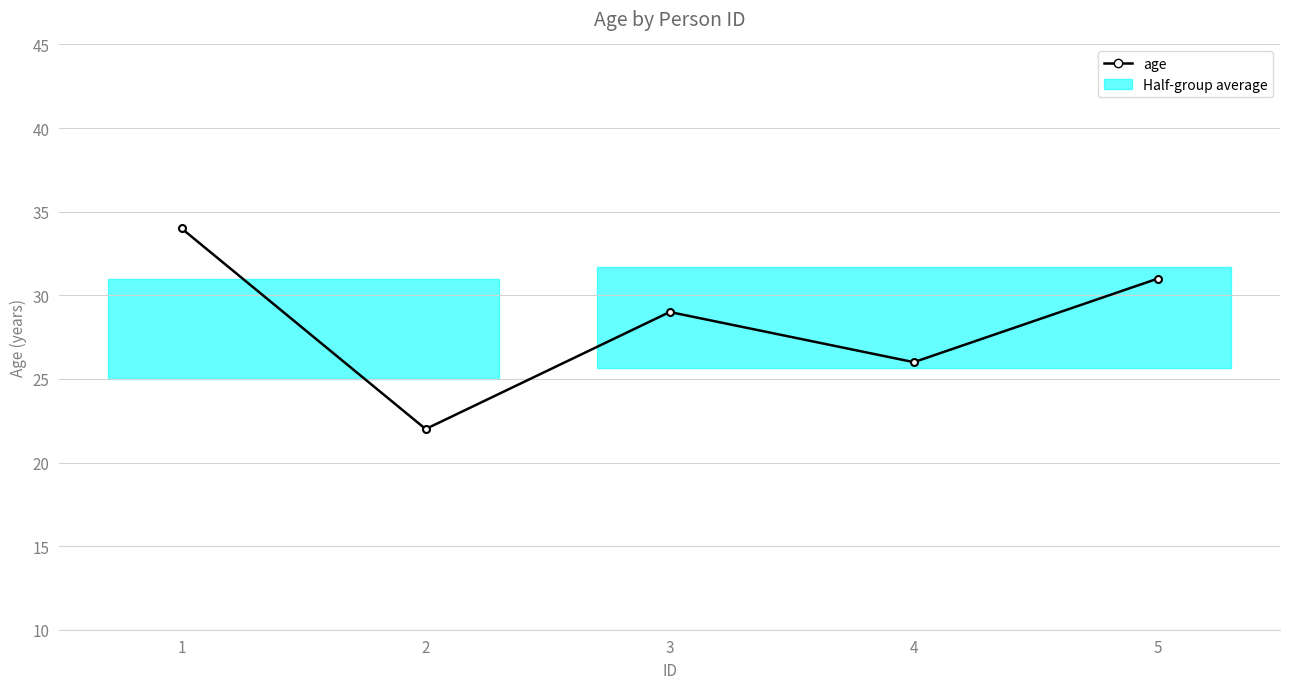

What is the value of the 5th point from the left?

31